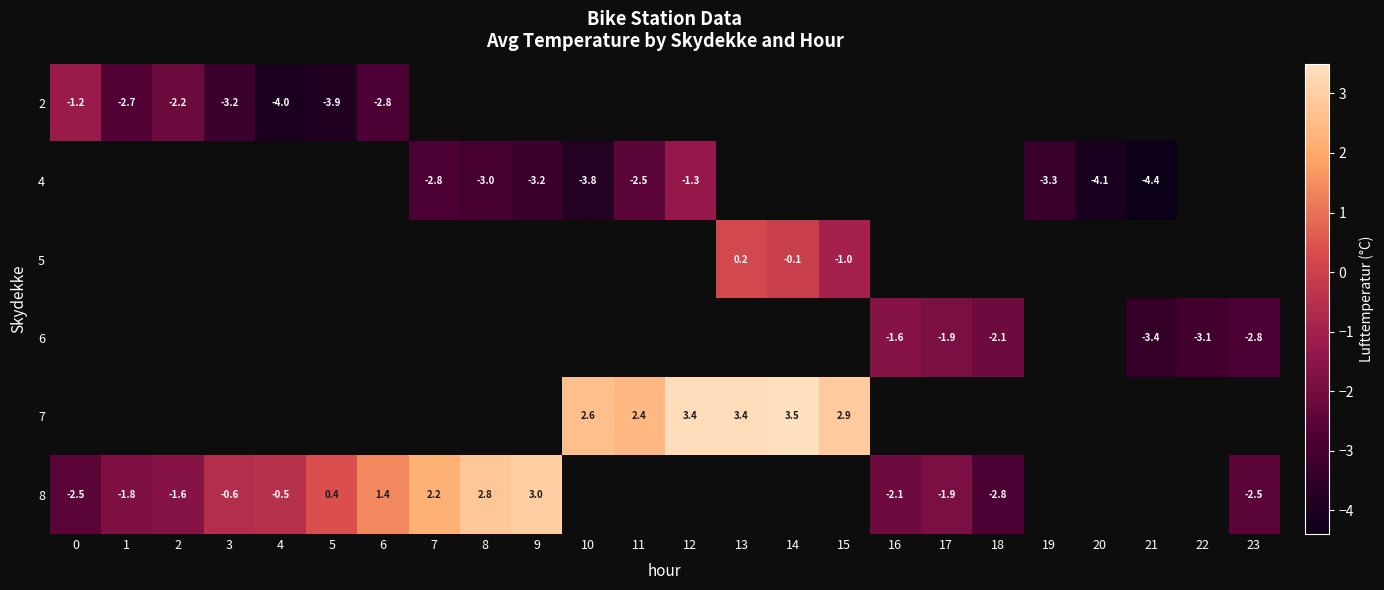

How many distinct data groups are displayed?

6